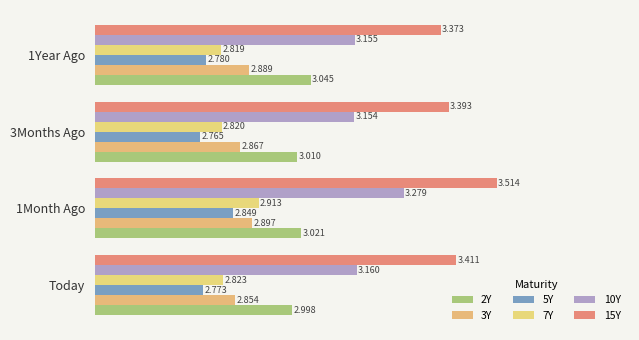

How many data points in 2Y are less than 3?

1